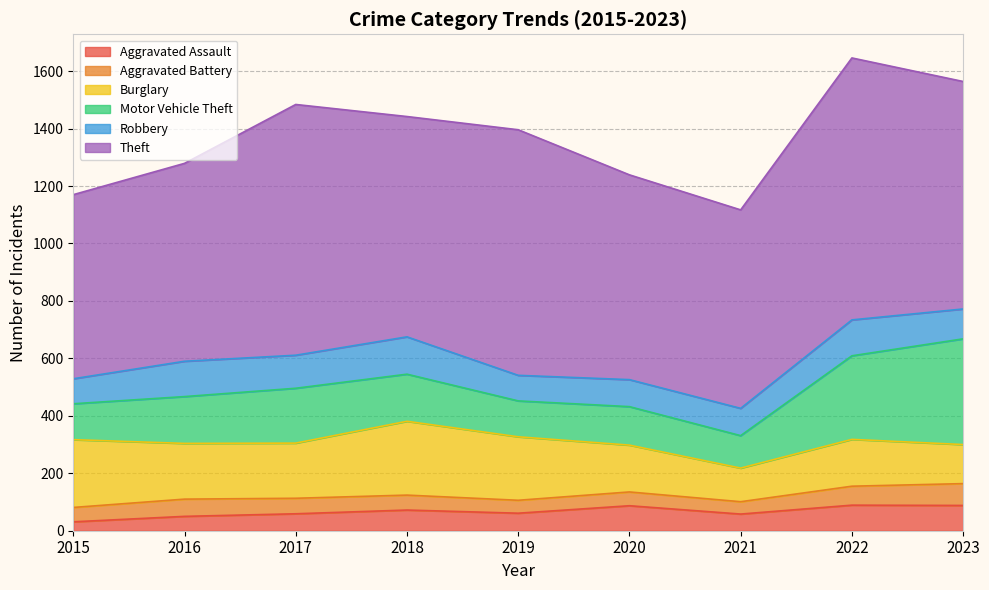

How many lines are shown in the chart?

6